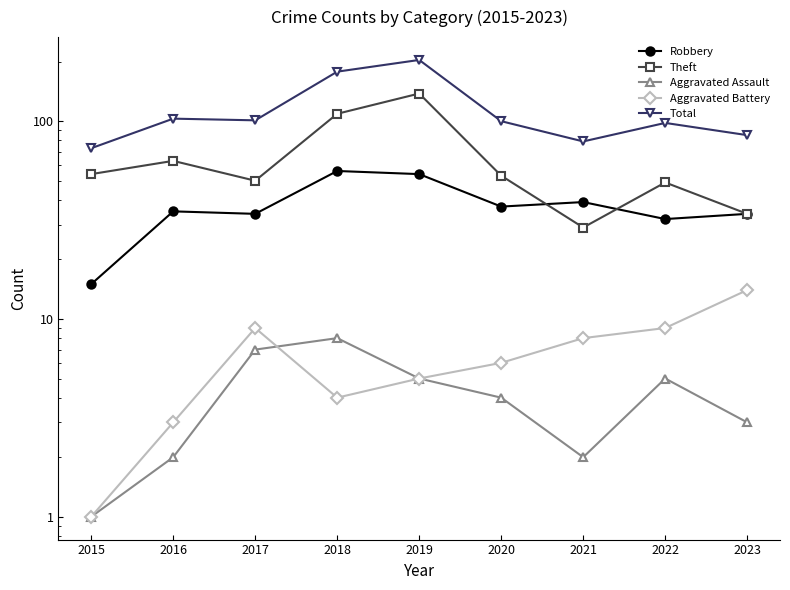

Reading left to right, list all the values displayed in this chart.

Robbery: 2015=15	2016=35	2017=34	2018=56	2019=54	2020=37	2021=39	2022=32	2023=34
Theft: 2015=54	2016=63	2017=50	2018=109	2019=138	2020=53	2021=29	2022=49	2023=34
Aggravated Assault: 2015=1	2016=2	2017=7	2018=8	2019=5	2020=4	2021=2	2022=5	2023=3
Aggravated Battery: 2015=1	2016=3	2017=9	2018=4	2019=5	2020=6	2021=8	2022=9	2023=14
Total: 2015=73	2016=103	2017=101	2018=178	2019=204	2020=100	2021=79	2022=98	2023=85